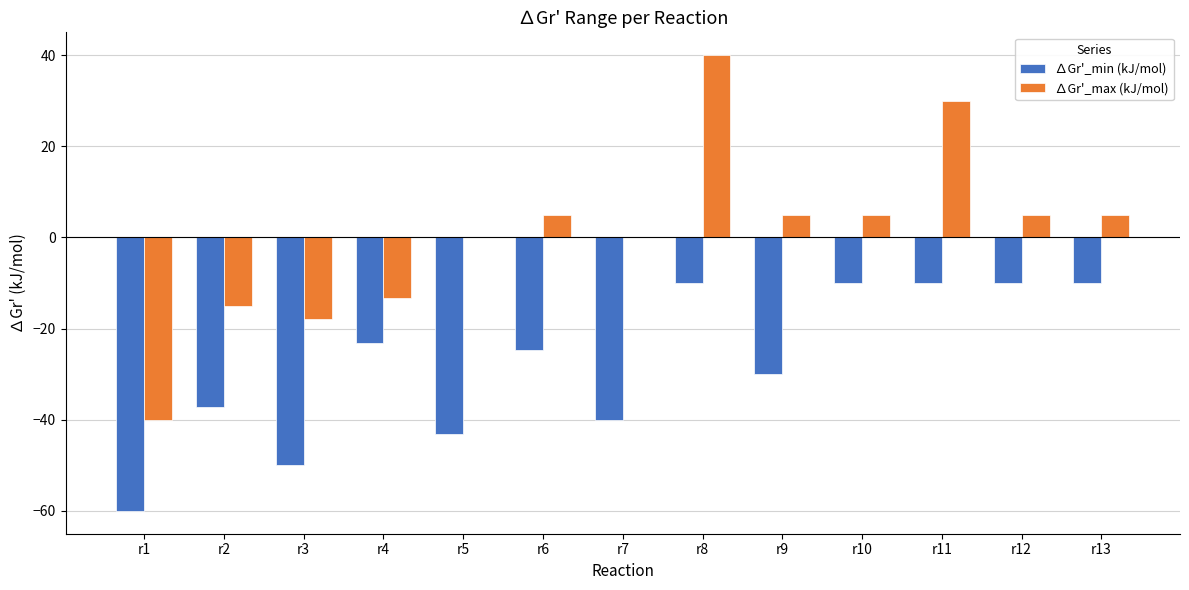

Are the bars horizontal?

No